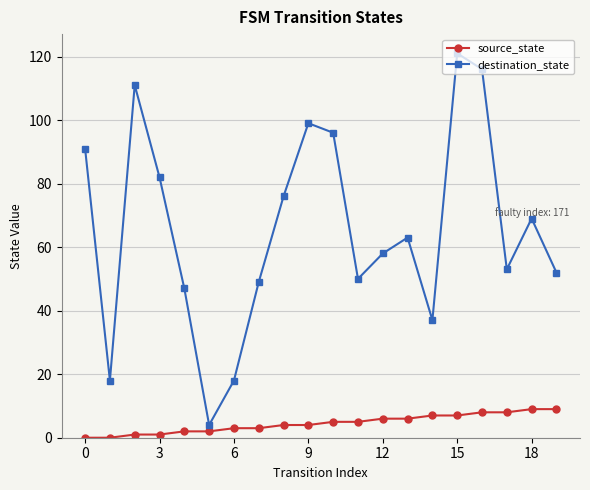

True or false: destination_state and source_state intersect in this chart.

False